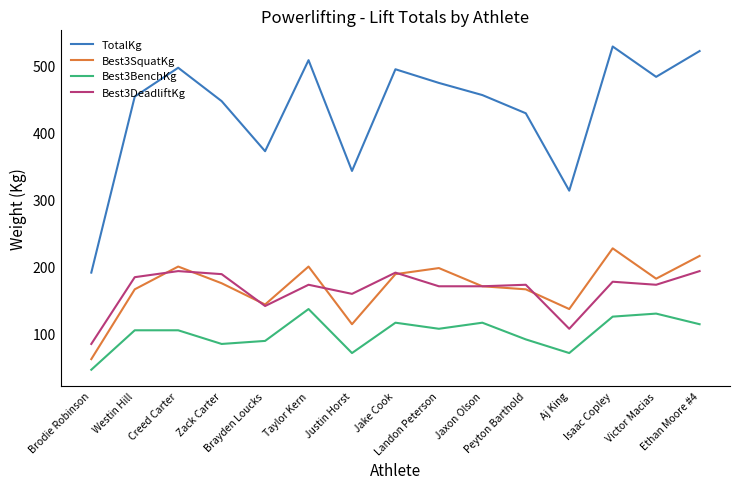

Which series has the largest total across all categories?

TotalKg